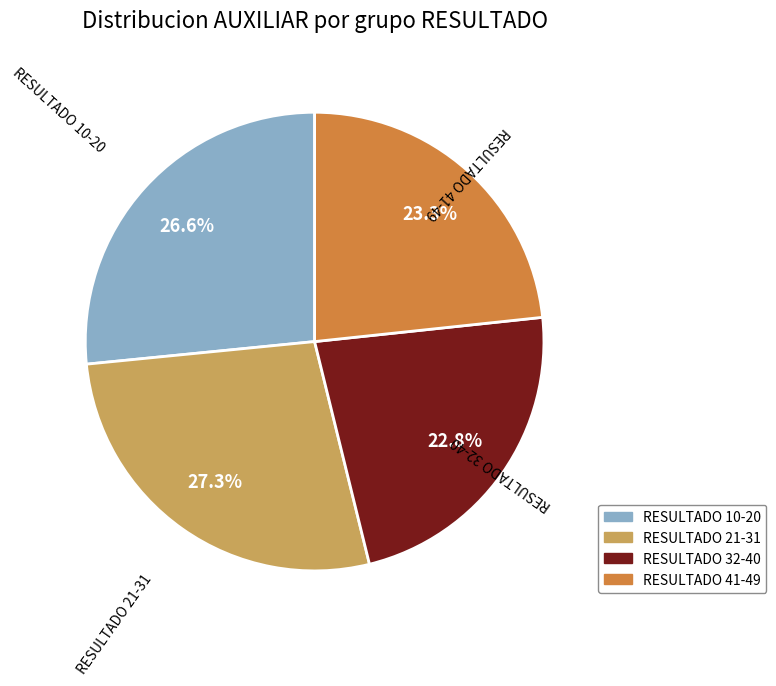

To the nearest percent, what is the difference between the largest and smallest slice percentages?

4%